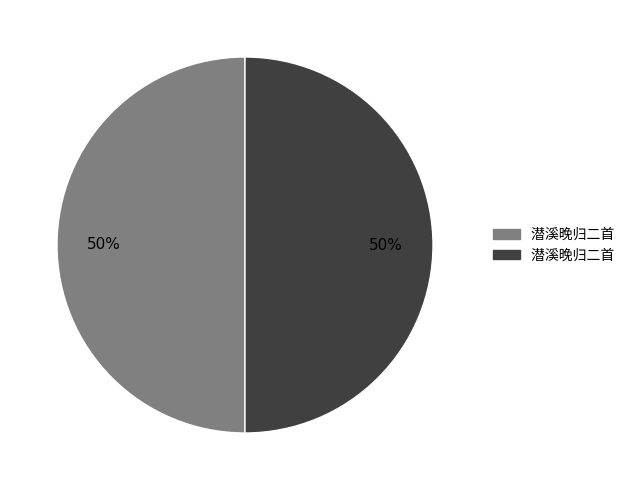

To the nearest percent, what is the average slice percentage?

50%